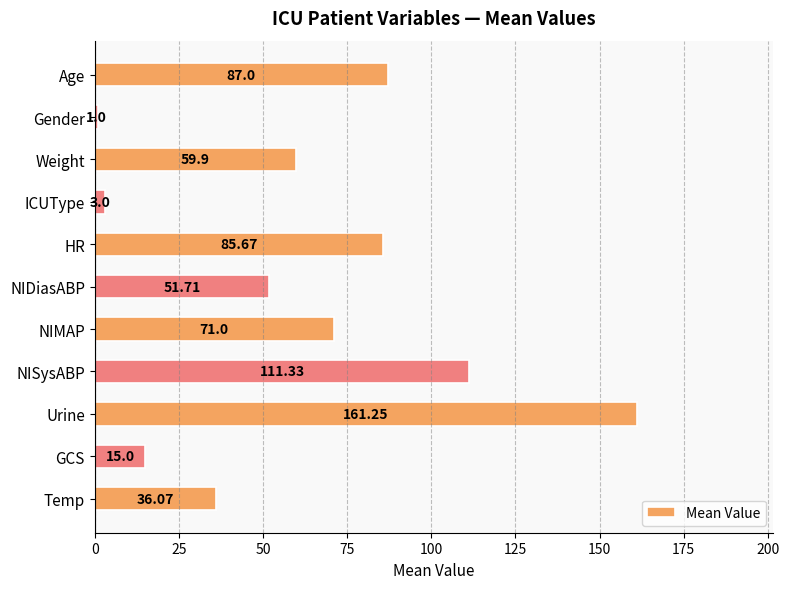

Rank the categories by value from highest to lowest.

Urine, NISysABP, Age, HR, NIMAP, Weight, NIDiasABP, Temp, GCS, ICUType, Gender